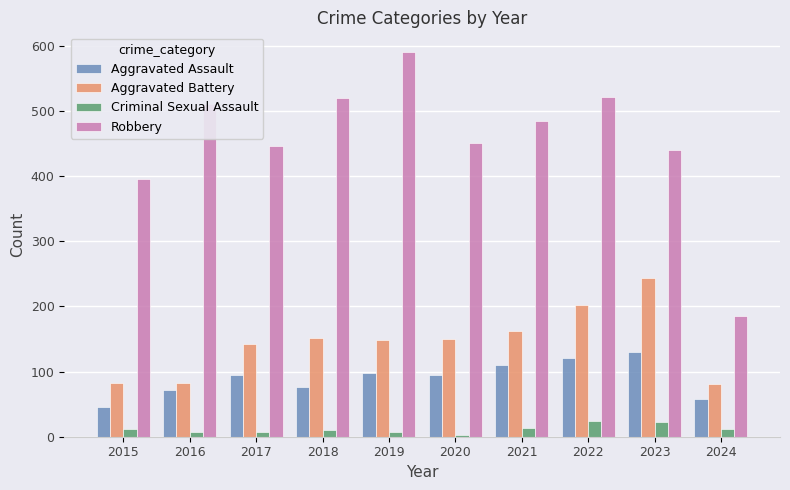

How many data points does each series have?

10